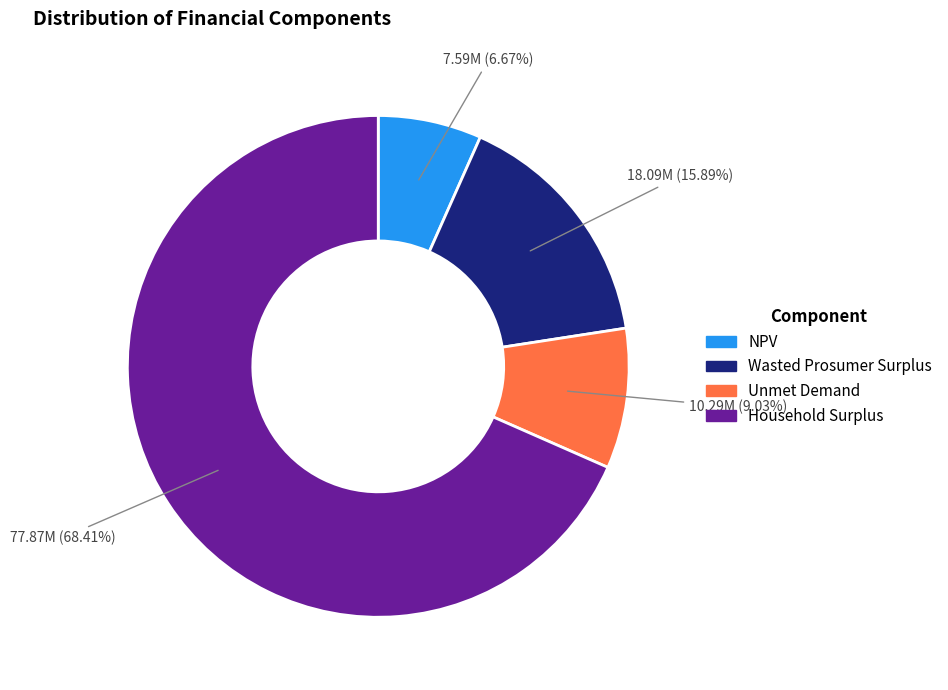

How many segments does this pie chart have?

4